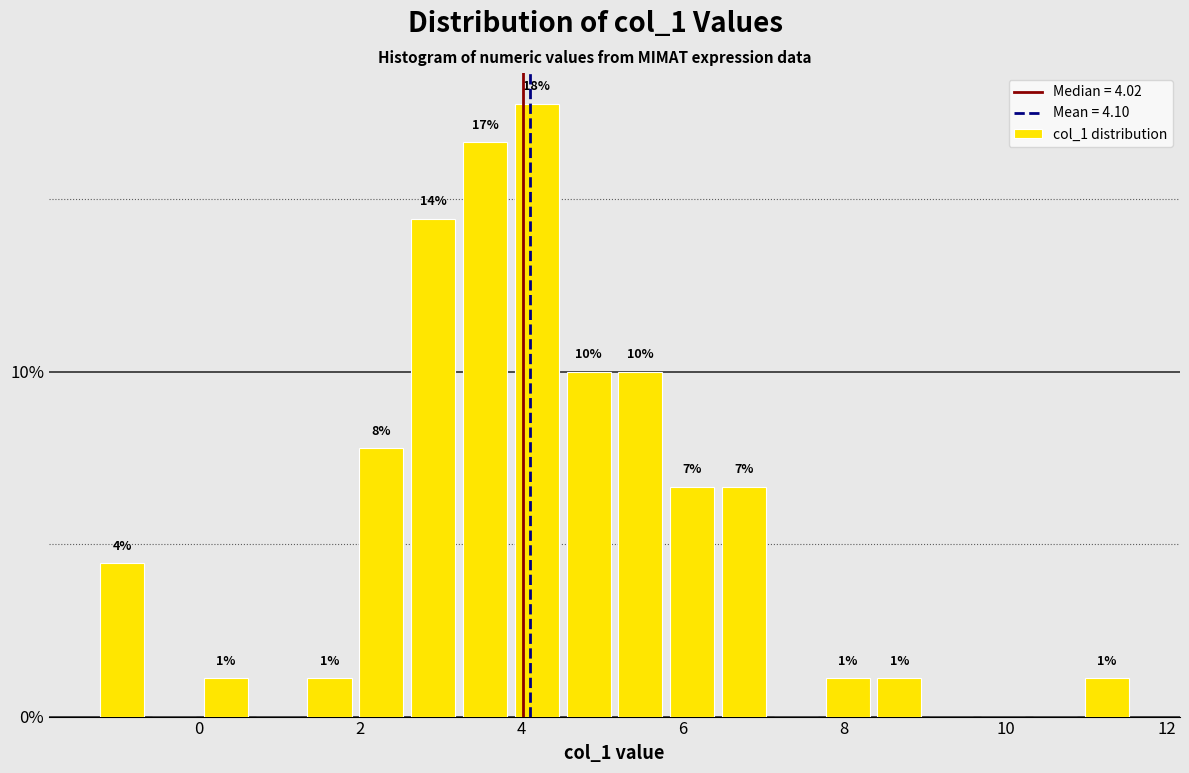

Around what value on the x-axis is the tallest bar? Give the approximate position of its centre, as read against the axis.

4.2